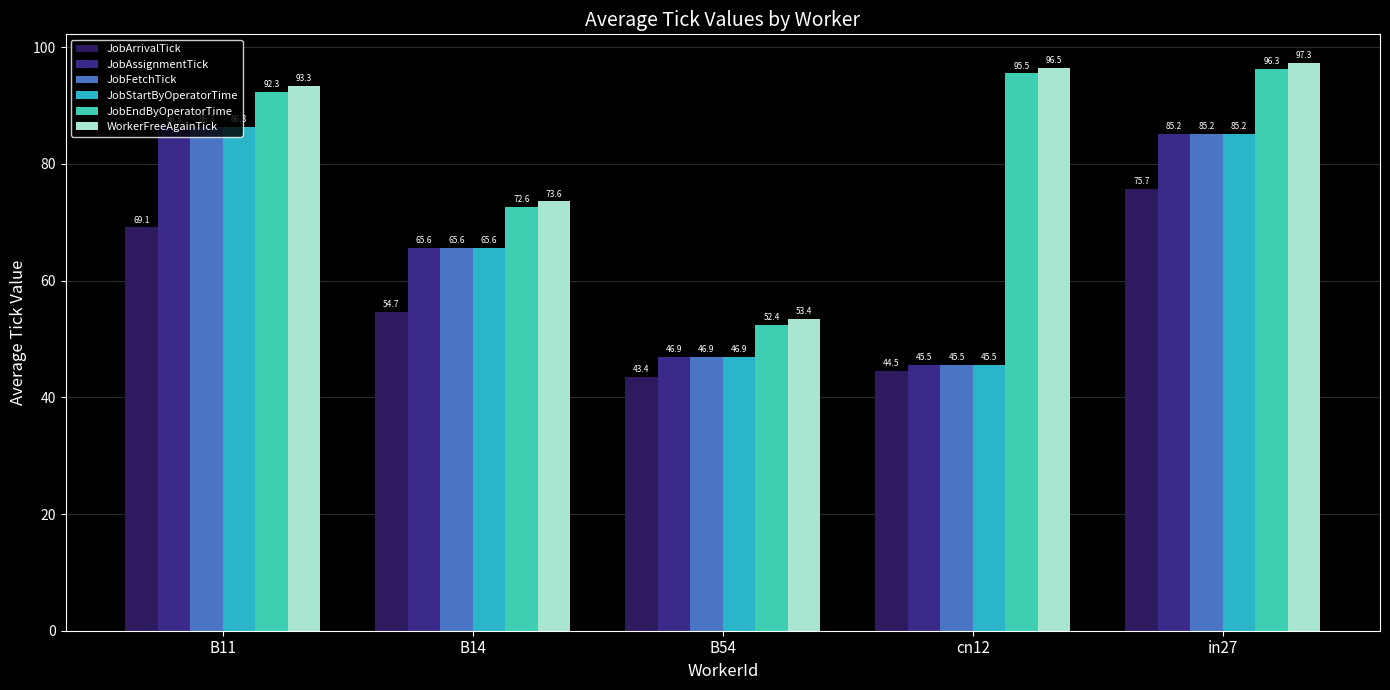

What is the maximum value shown in the chart?

97.3